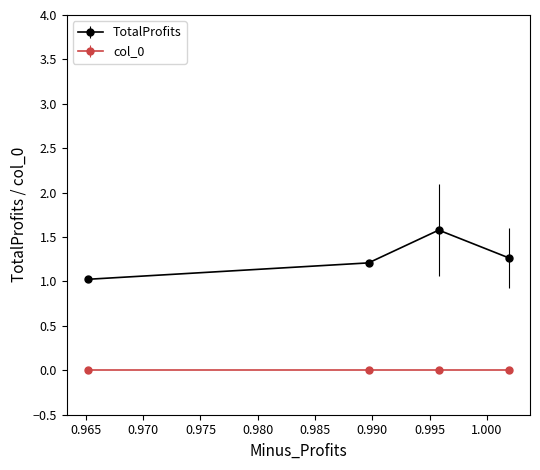

Rank the series by their maximum value, from lowest to highest.

col_0, TotalProfits